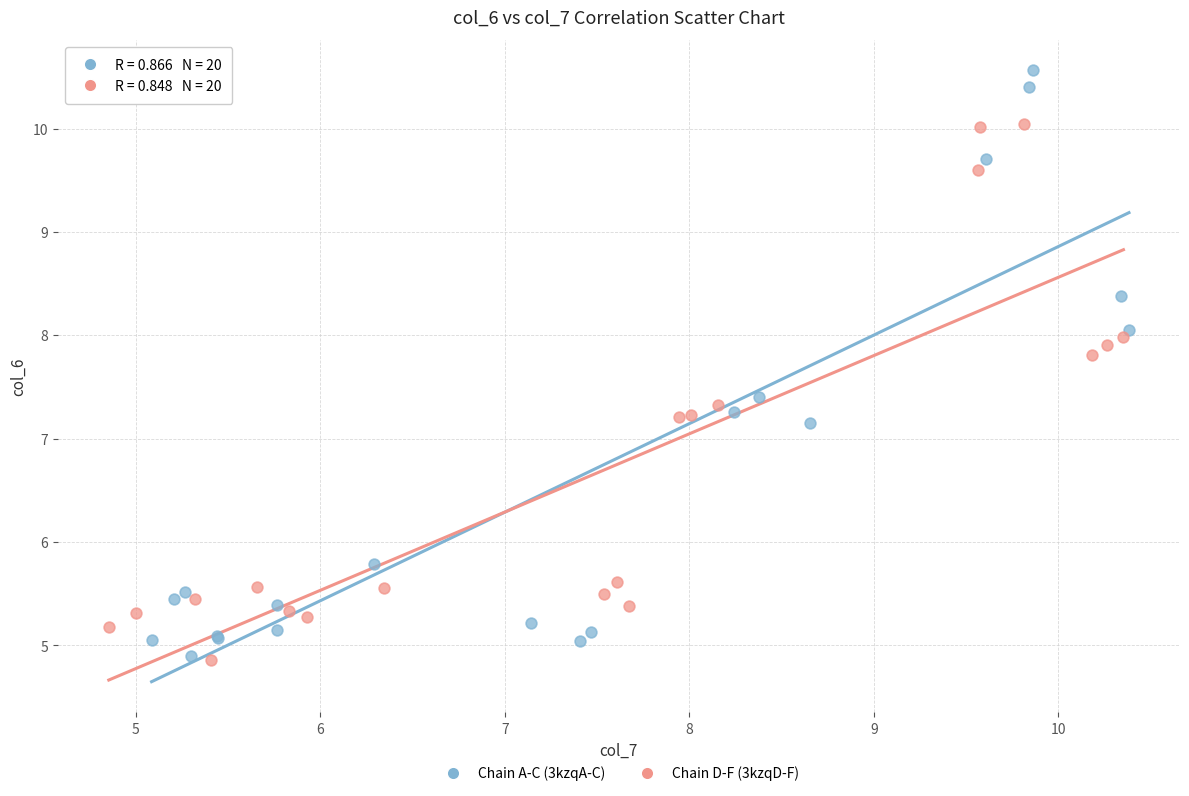

Which series has the widest spread of Y values?

Chain A-C (3kzqA-C)